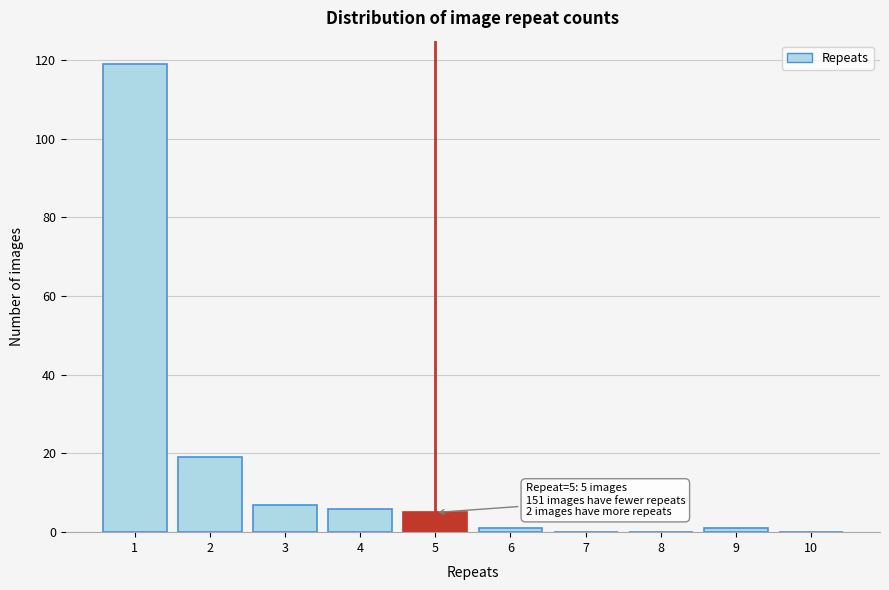

Over which range of the x-axis is the bar tallest?

0.5 to 1.5